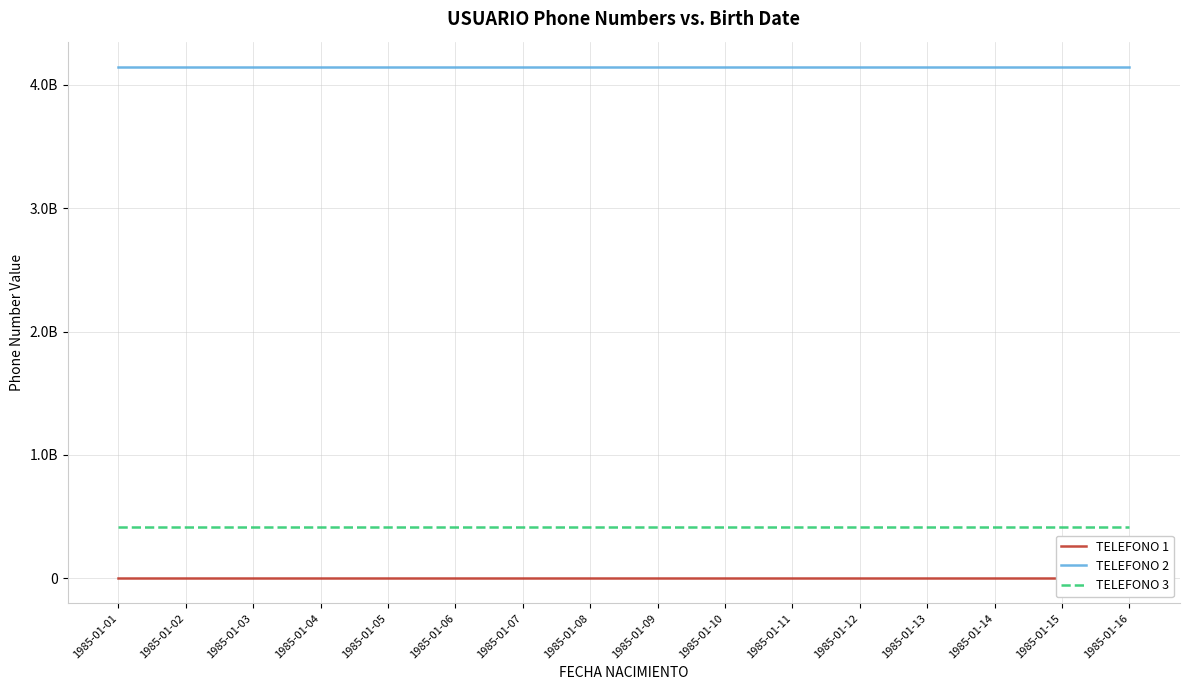

At 1985-01-07, list the series in order from largest to smallest.

TELEFONO 2, TELEFONO 3, TELEFONO 1